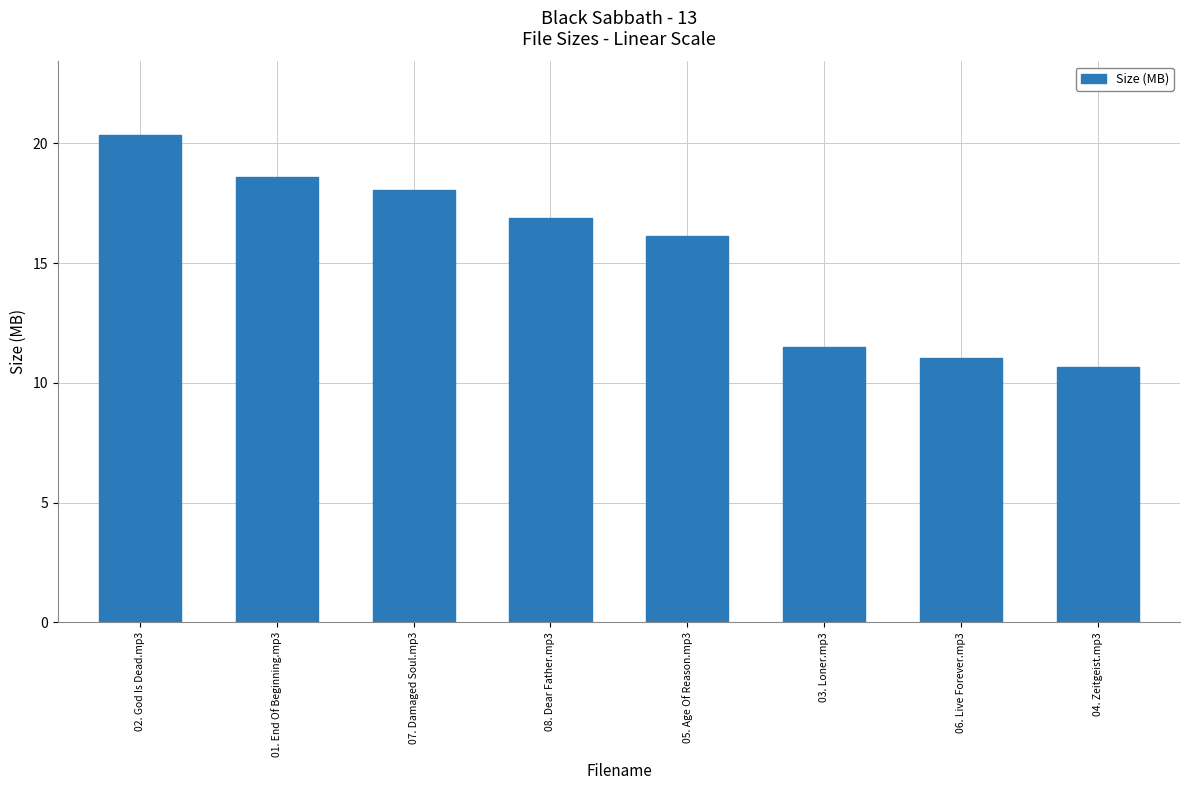

What is the difference between the maximum and minimum values?

9.7